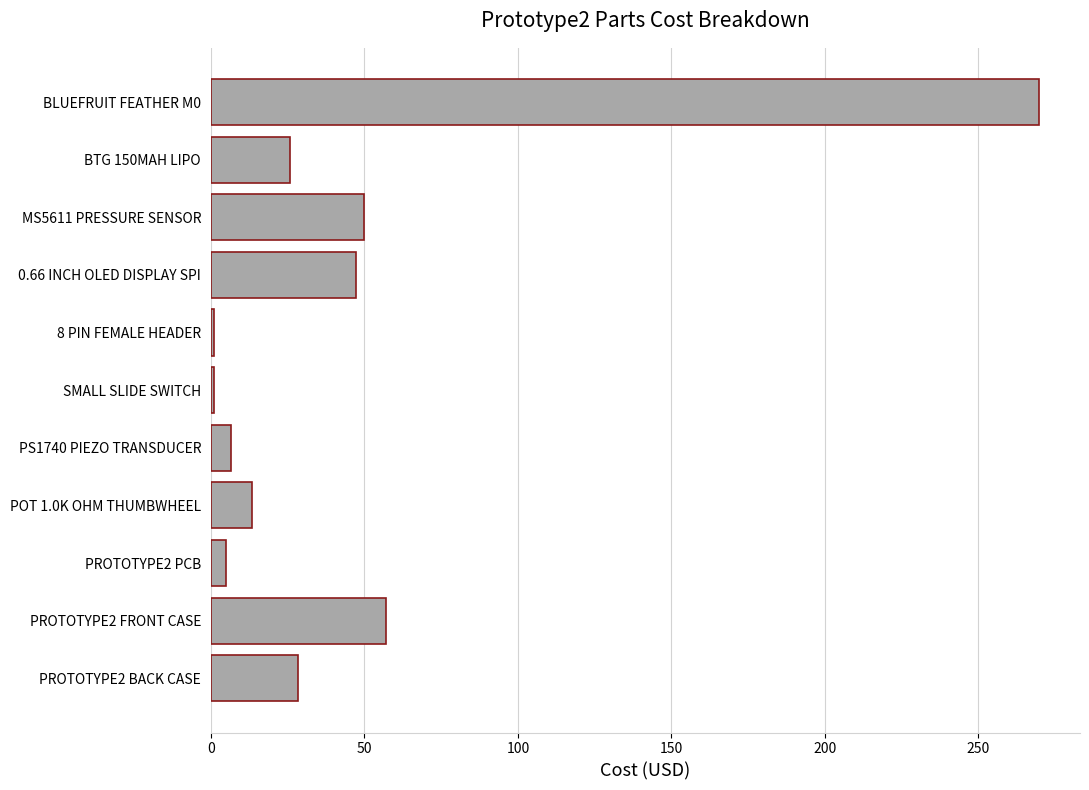

What is the maximum value shown in the chart?

269.6